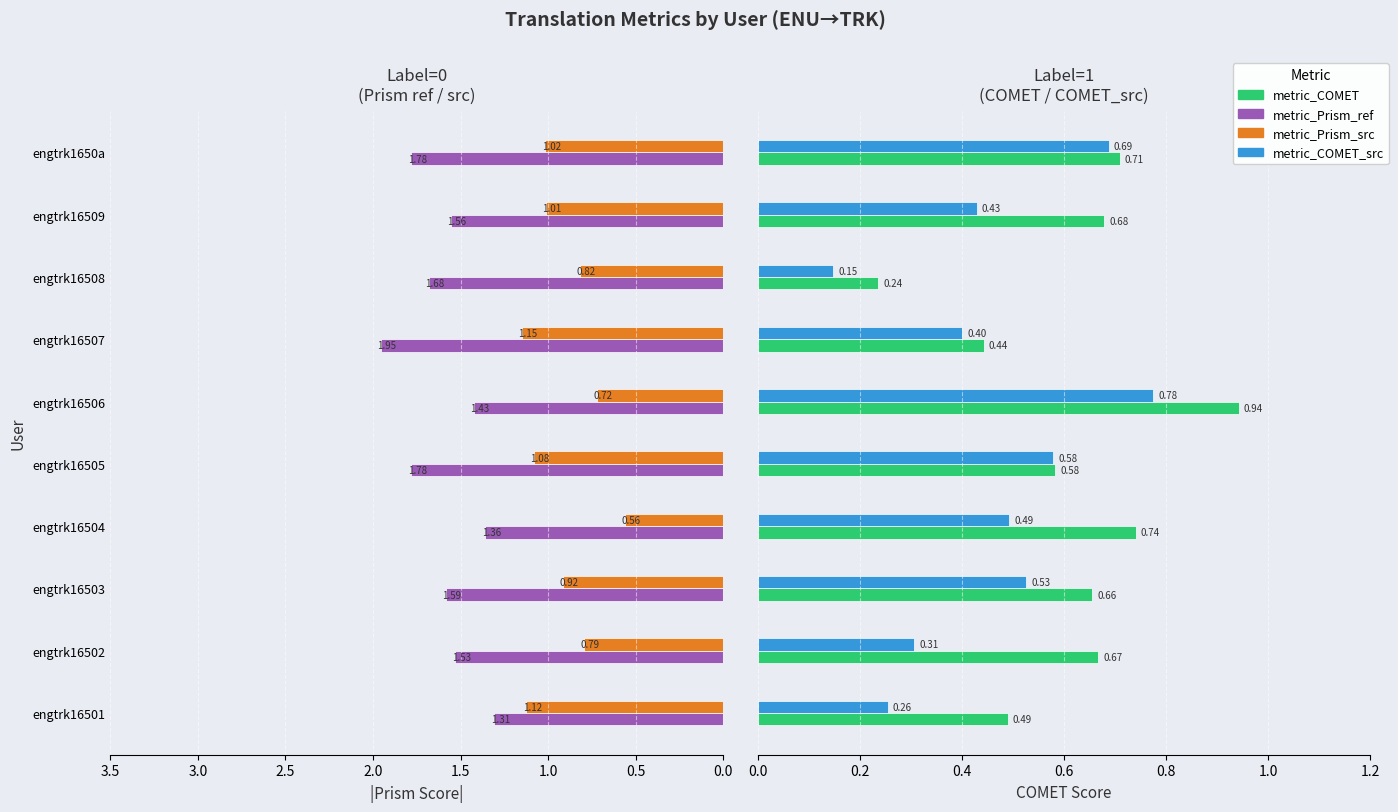

What is the difference between the maximum and second lowest values in the metric_COMET_src series?

0.5